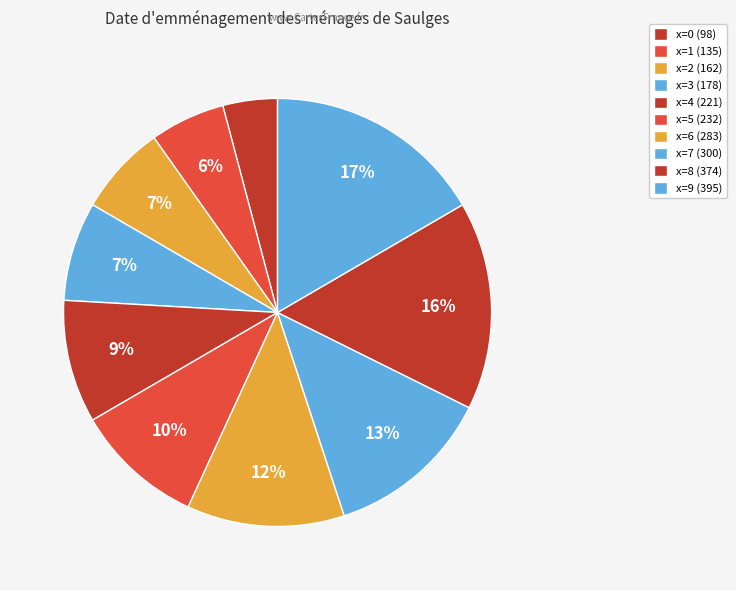

To the nearest percent, what is the average slice percentage?

10%